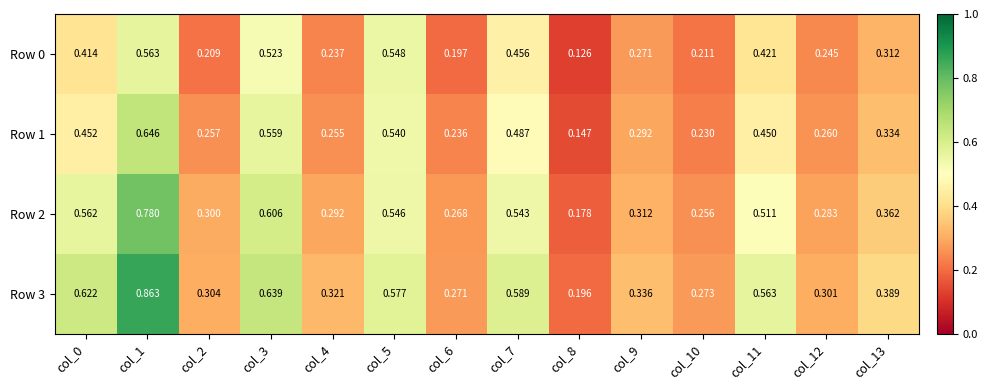

Is the value of Row 1 at col_13 greater than the value of Row 2 at col_12?

Yes